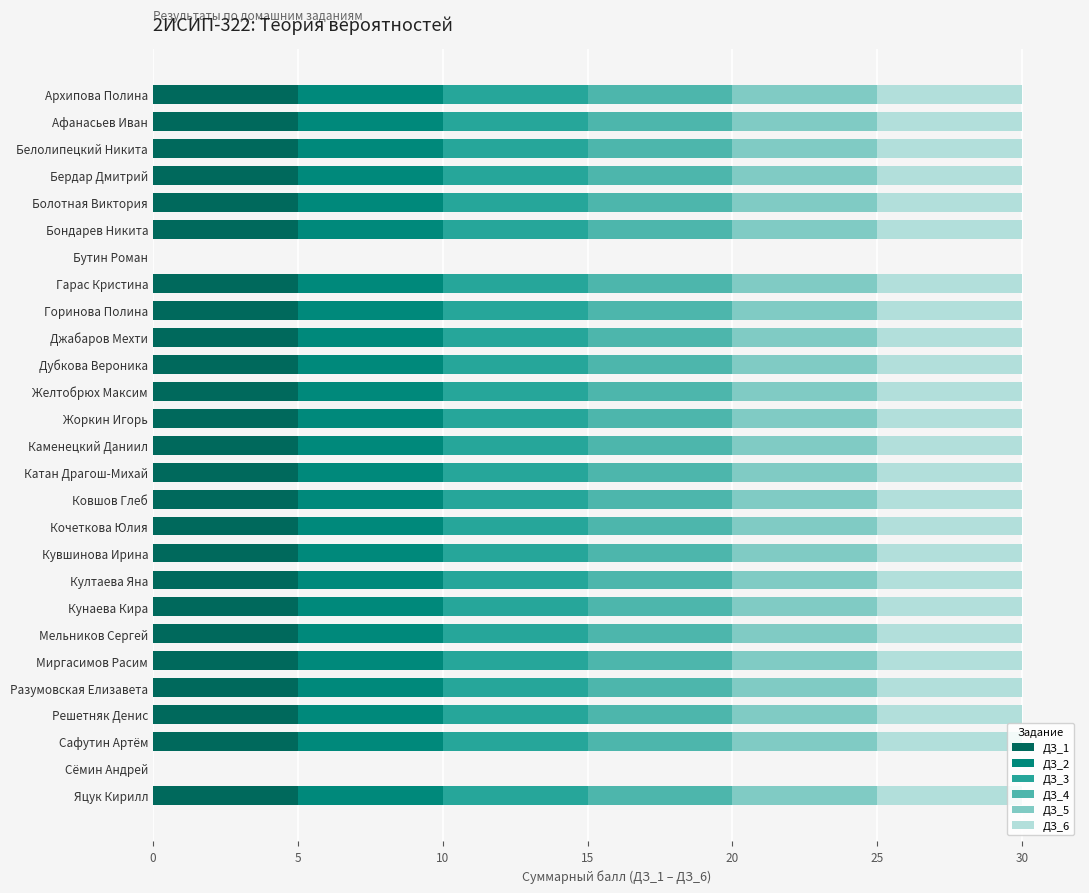

Is it true that ДЗ_1 equals 5 at Яцук Кирилл?

True